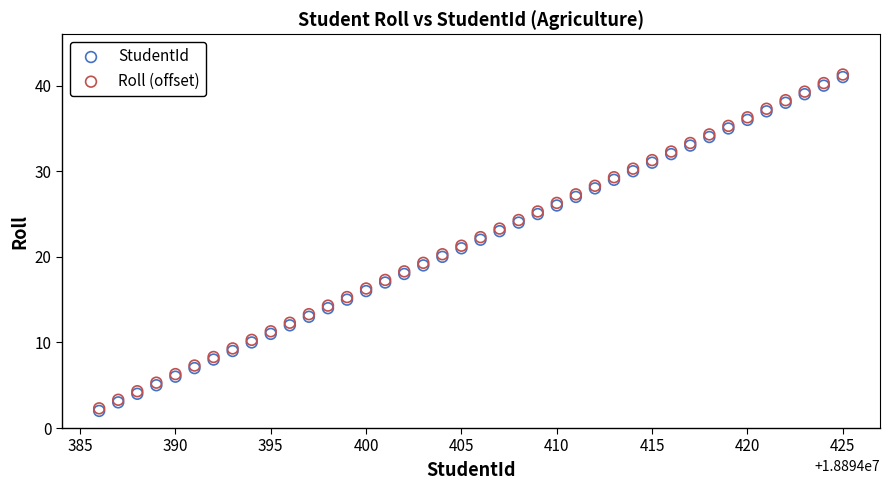

What are all the series names shown in the legend?

StudentId, Roll (offset)